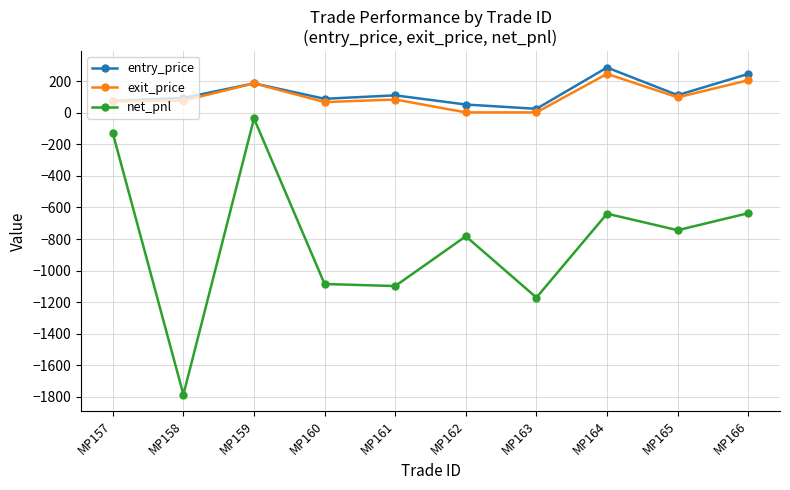

What is the sum of all exit_price values?

1038.5